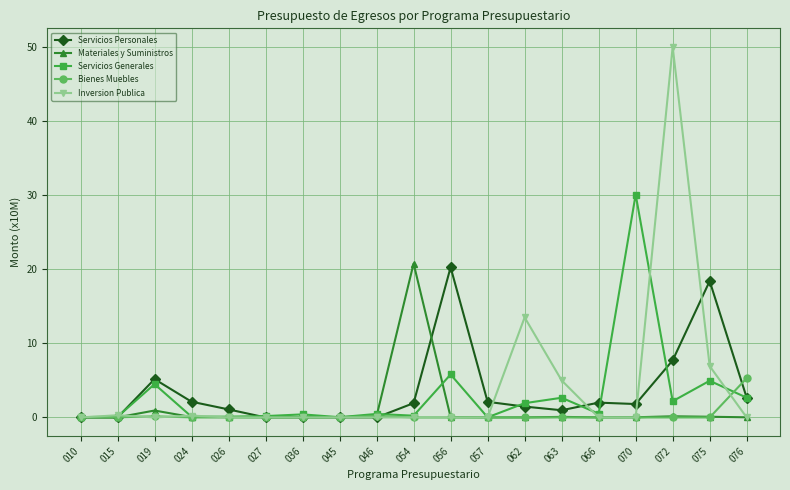

What is the total value across all series at 027?

0.2